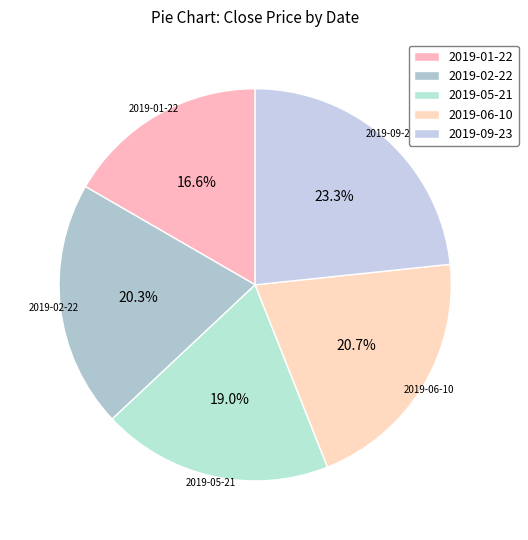

The 2019-05-21 slice represents 31% of the pie. True or false?

False